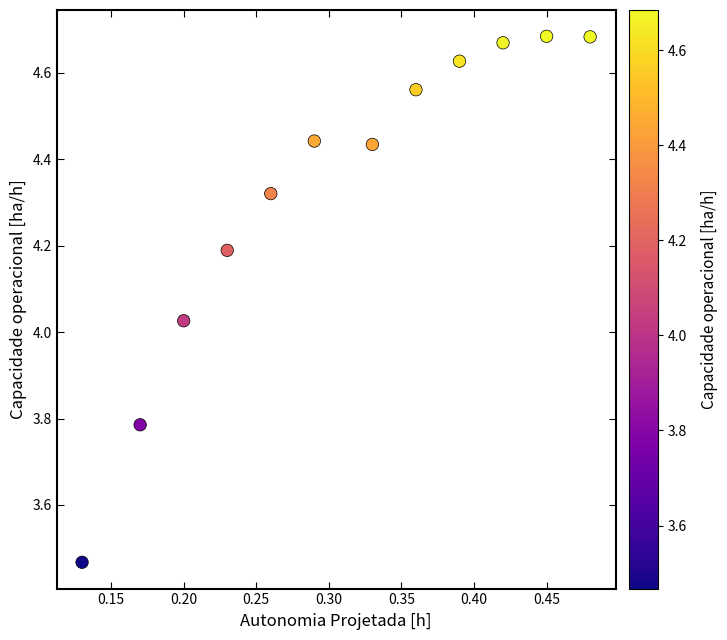

What is the average X value?

0.3